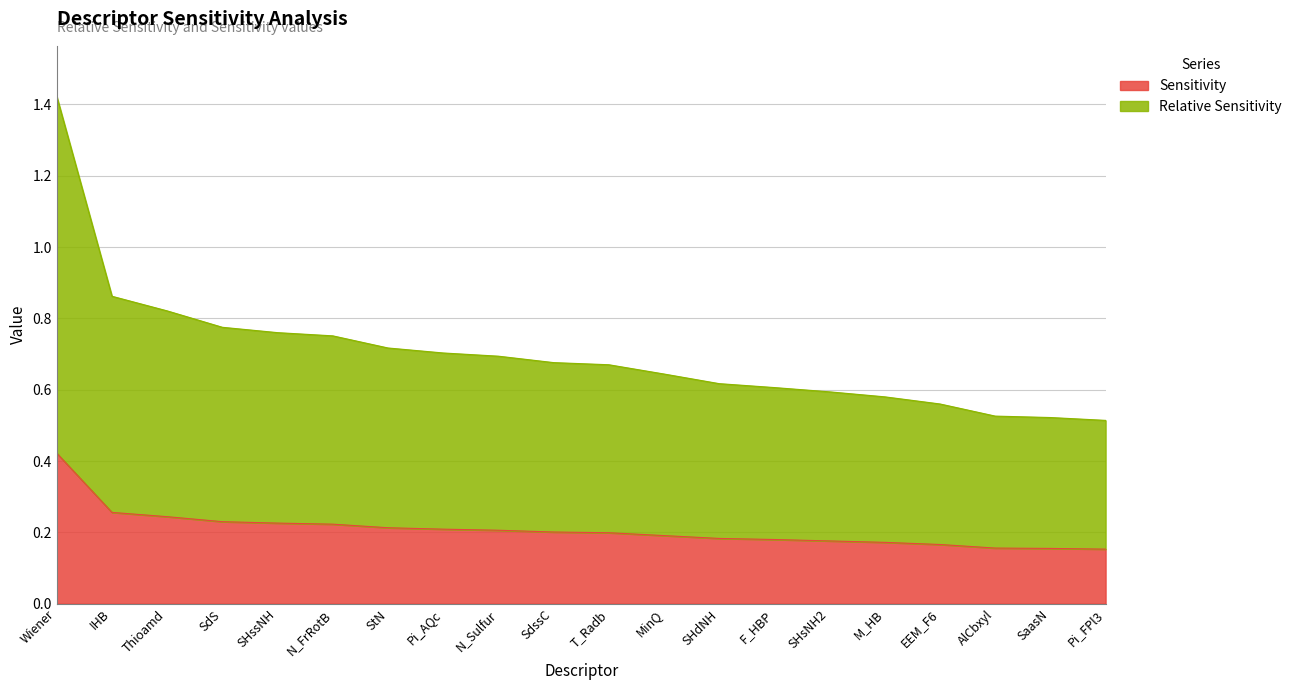

What is the smallest value displayed?

0.2